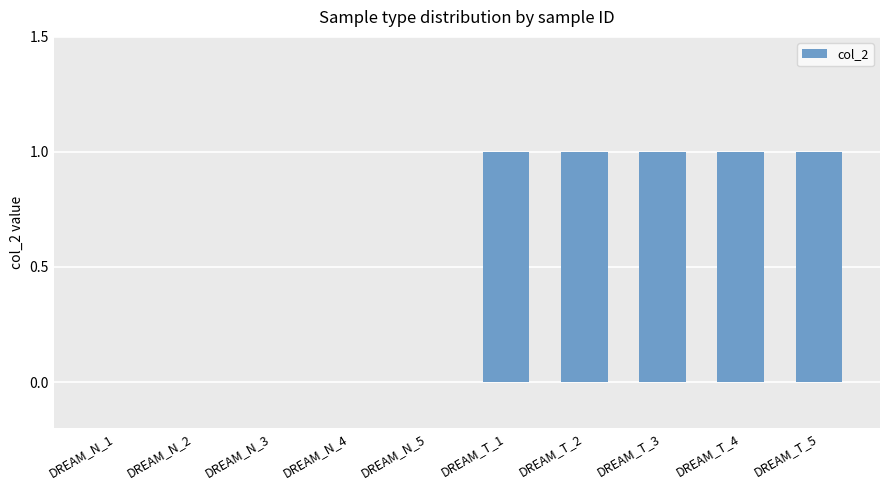

Count the number of categories in the chart.

10